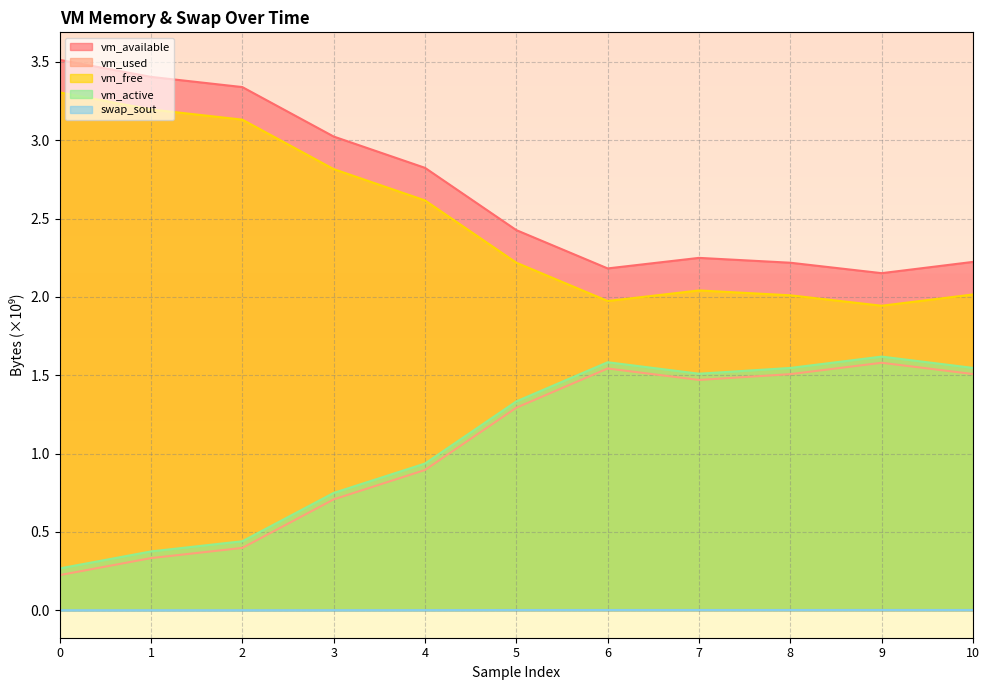

What is the total value across all series at 9?

7.3